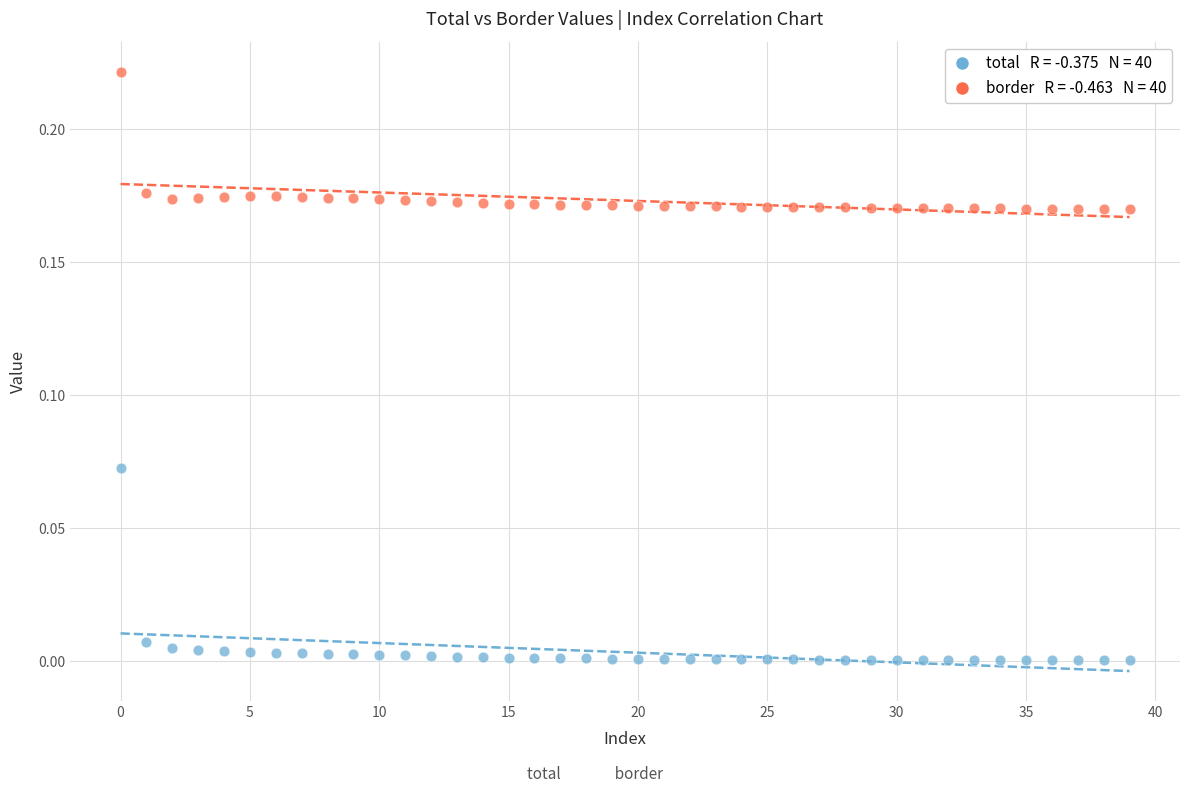

How many points are shown in the scatter plot?

80